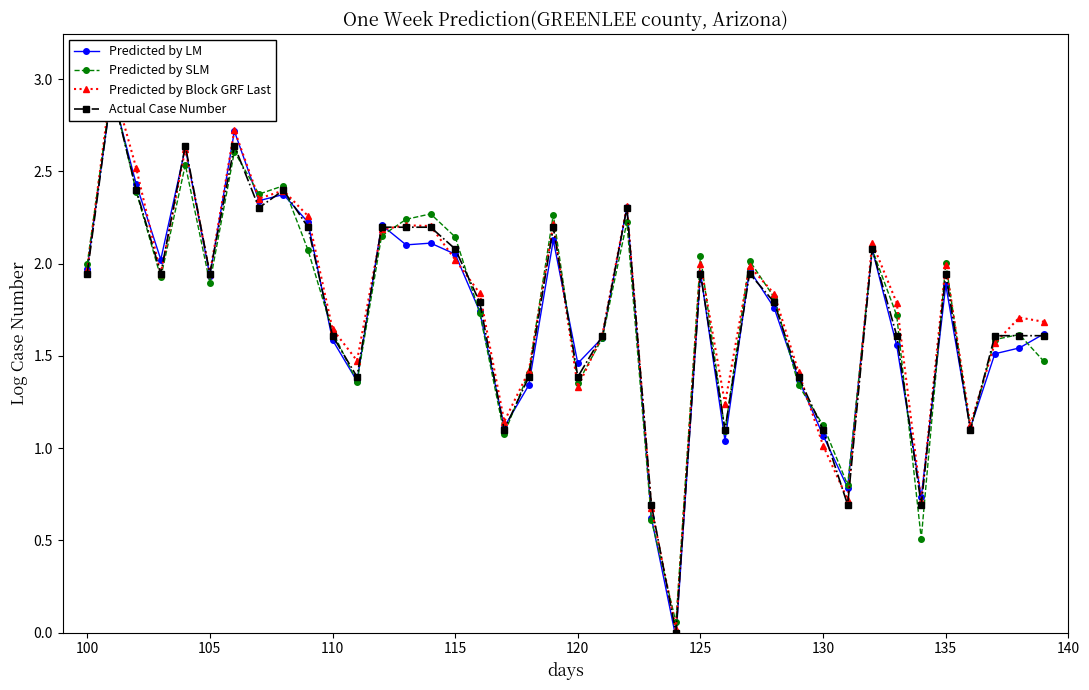

Reading left to right, extract all data points from this chart.

Predicted by LM: 2.0	2.9	2.4	2.0	2.6	1.9	2.7	2.3	2.4	2.2	1.6	1.4	2.2	2.1	2.1	2.1	1.7	1.1	1.3	2.1	1.5	1.6	2.3	0.6	-0.0	2.0	1.0	2.0	1.8	1.4	1.1	0.8	2.1	1.6	0.7	1.9	1.1	1.5	1.5	1.6
Predicted by SLM: 2.0	3.0	2.4	1.9	2.5	1.9	2.6	2.4	2.4	2.1	1.6	1.4	2.1	2.2	2.3	2.1	1.7	1.1	1.4	2.3	1.4	1.6	2.2	0.6	0.1	2.0	1.1	2.0	1.8	1.3	1.1	0.8	2.1	1.7	0.5	2.0	1.1	1.6	1.6	1.5
Predicted by Block GRF Last: 2.0	3.0	2.5	1.9	2.6	1.9	2.7	2.4	2.4	2.3	1.6	1.5	2.2	2.2	2.2	2.0	1.8	1.1	1.4	2.2	1.3	1.6	2.3	0.7	0.0	2.0	1.2	2.0	1.8	1.4	1.0	0.7	2.1	1.8	0.7	2.0	1.1	1.6	1.7	1.7
Actual Case Number: 1.9	2.9	2.4	1.9	2.6	1.9	2.6	2.3	2.4	2.2	1.6	1.4	2.2	2.2	2.2	2.1	1.8	1.1	1.4	2.2	1.4	1.6	2.3	0.7	0.0	1.9	1.1	1.9	1.8	1.4	1.1	0.7	2.1	1.6	0.7	1.9	1.1	1.6	1.6	1.6